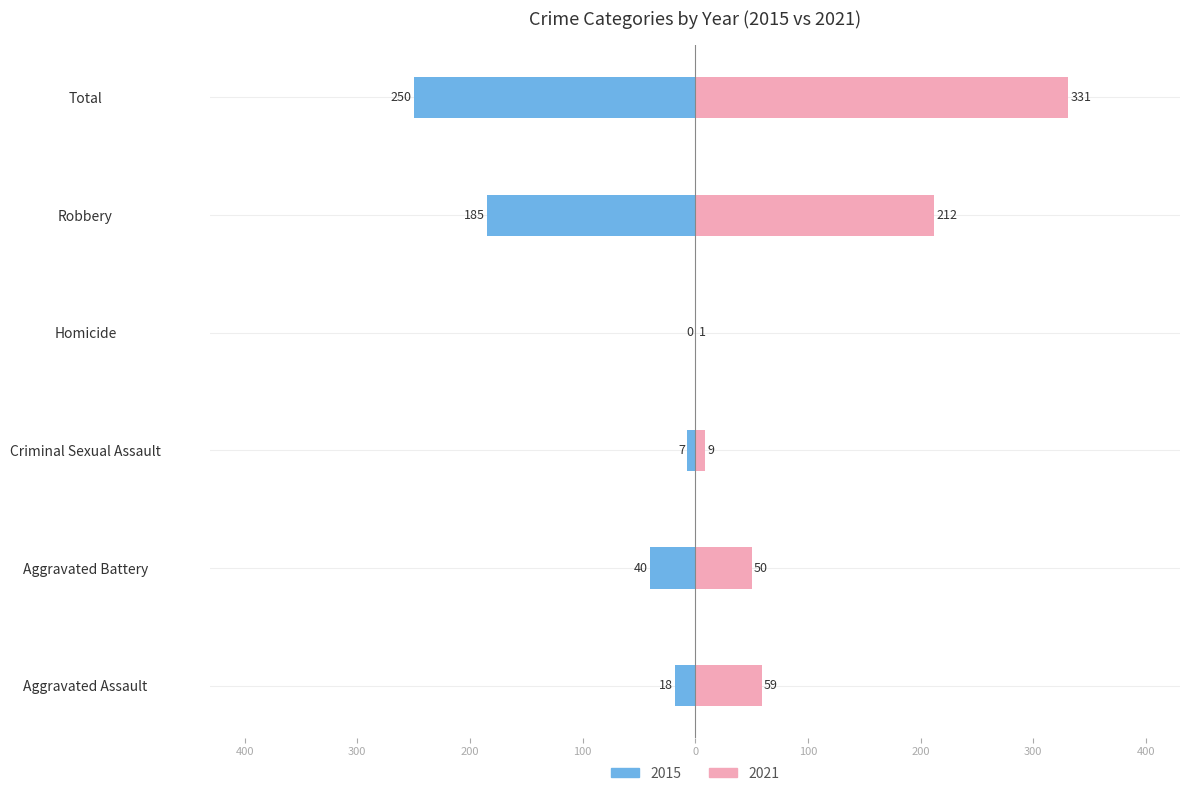

What is the lowest value of the 2021 series?

1